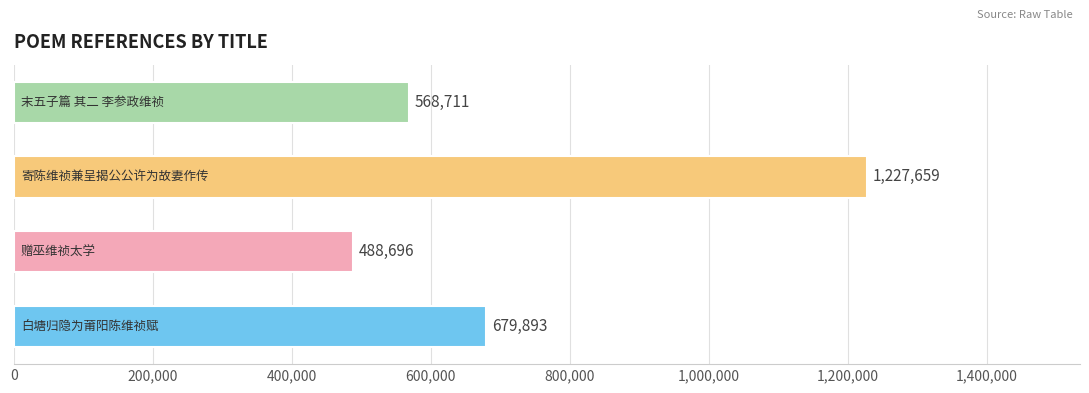

What is the maximum value shown in the chart?

1227659